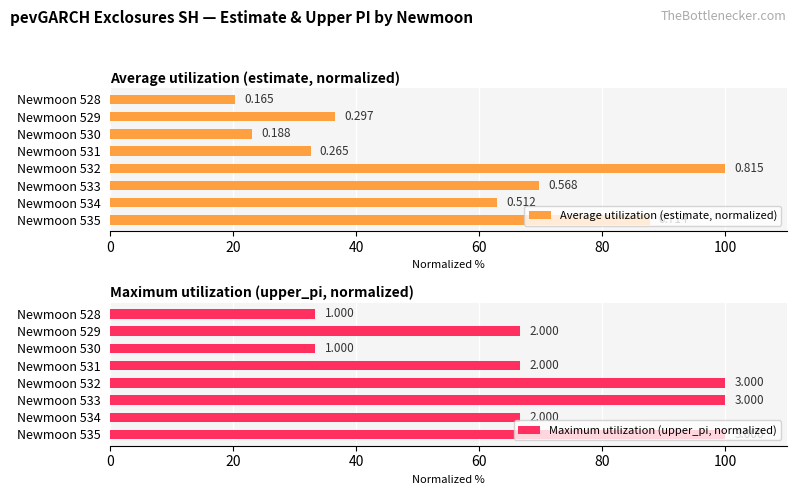

Reading left to right, transcribe all the data shown in this chart.

Average utilization (estimate, normalized): 20.3	36.5	23.0	32.5	100.0	69.7	62.8	87.7
Maximum utilization (upper_pi, normalized): 33.3	66.7	33.3	66.7	100.0	100.0	66.7	100.0